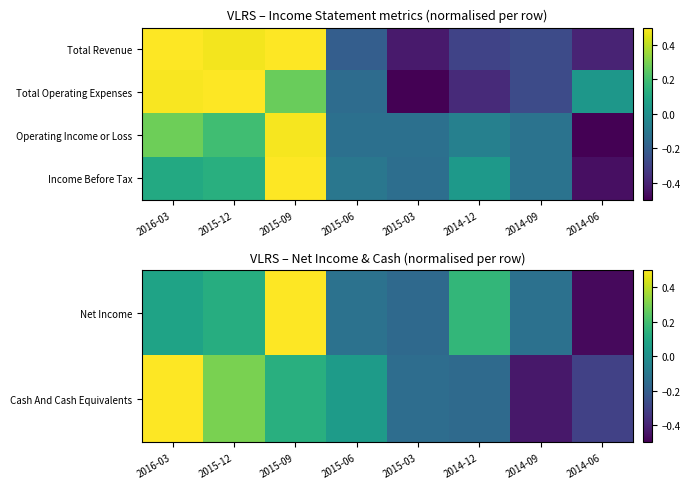

What is the total value across all series at 2014-06?

-1.8